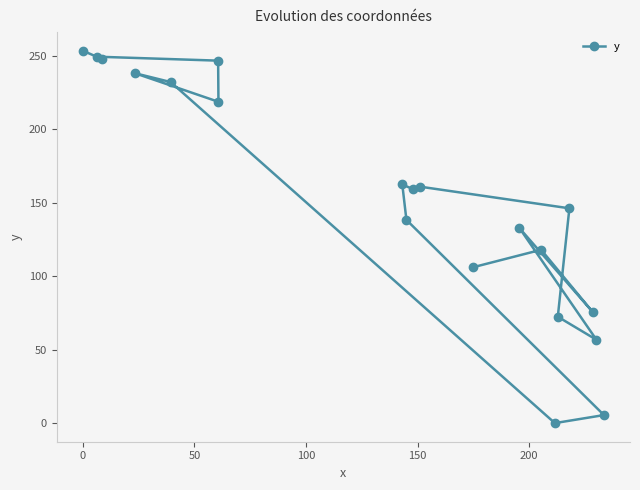

What is the value of the 3rd point from the left?

247.9